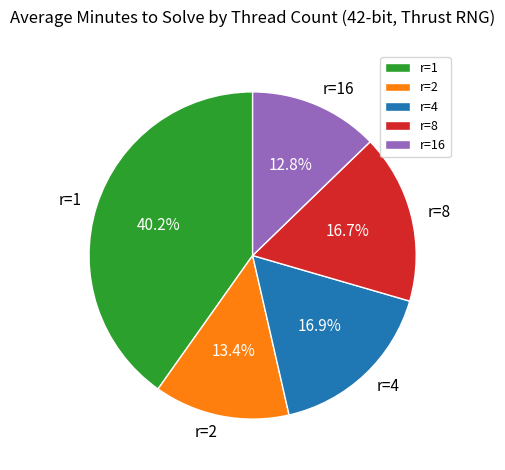

Combined, do r=1 and r=4 account for over 50%?

Yes